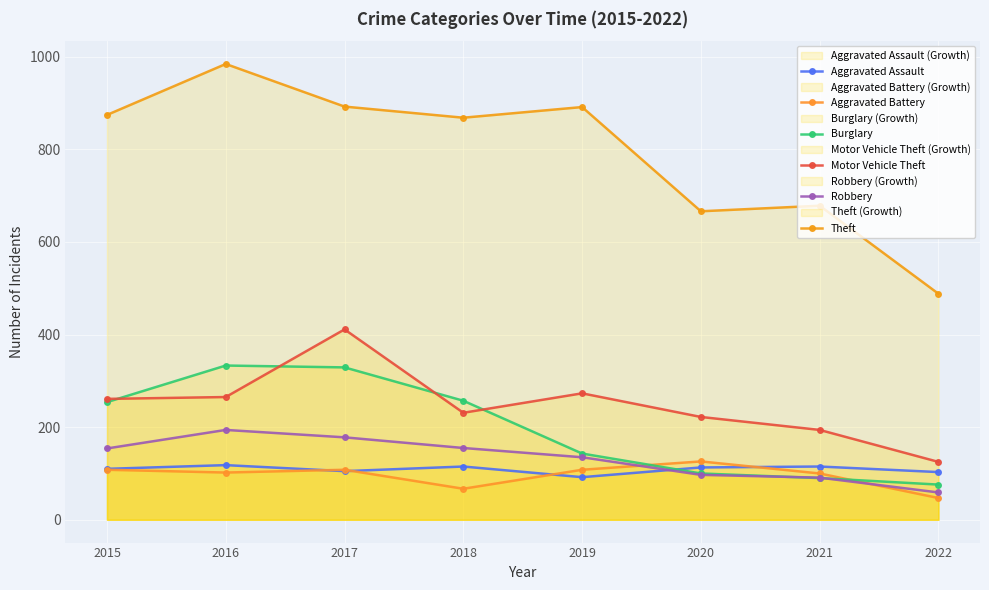

How many lines are shown in the chart?

6